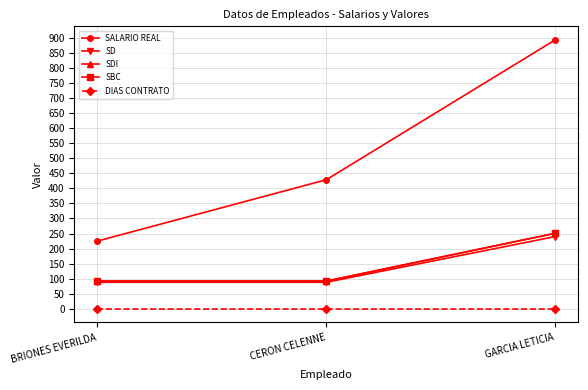

Does the chart have visible grid lines?

Yes